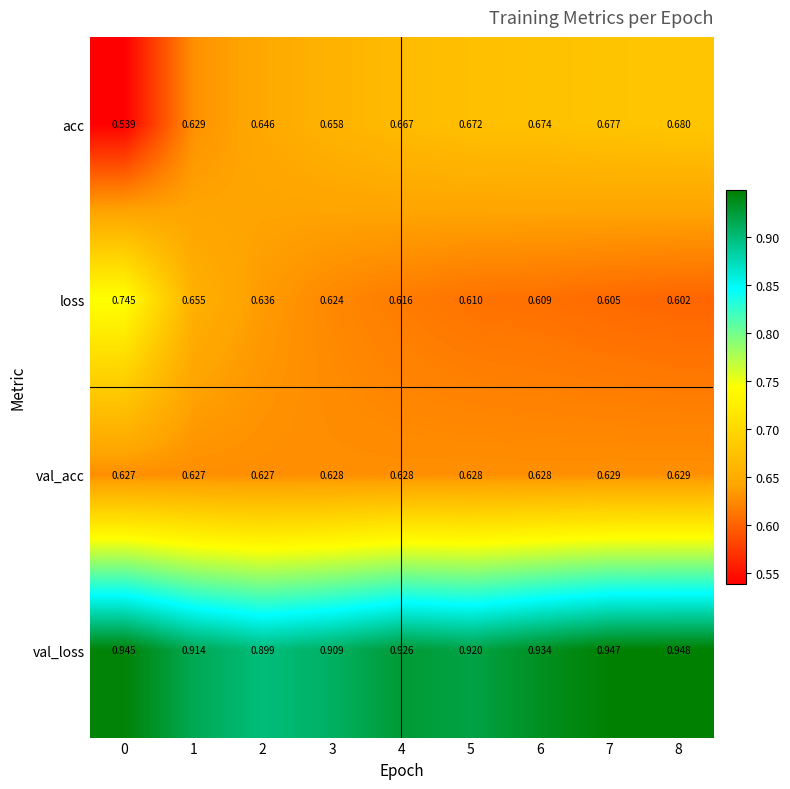

Which series has the widest spread of values?

loss